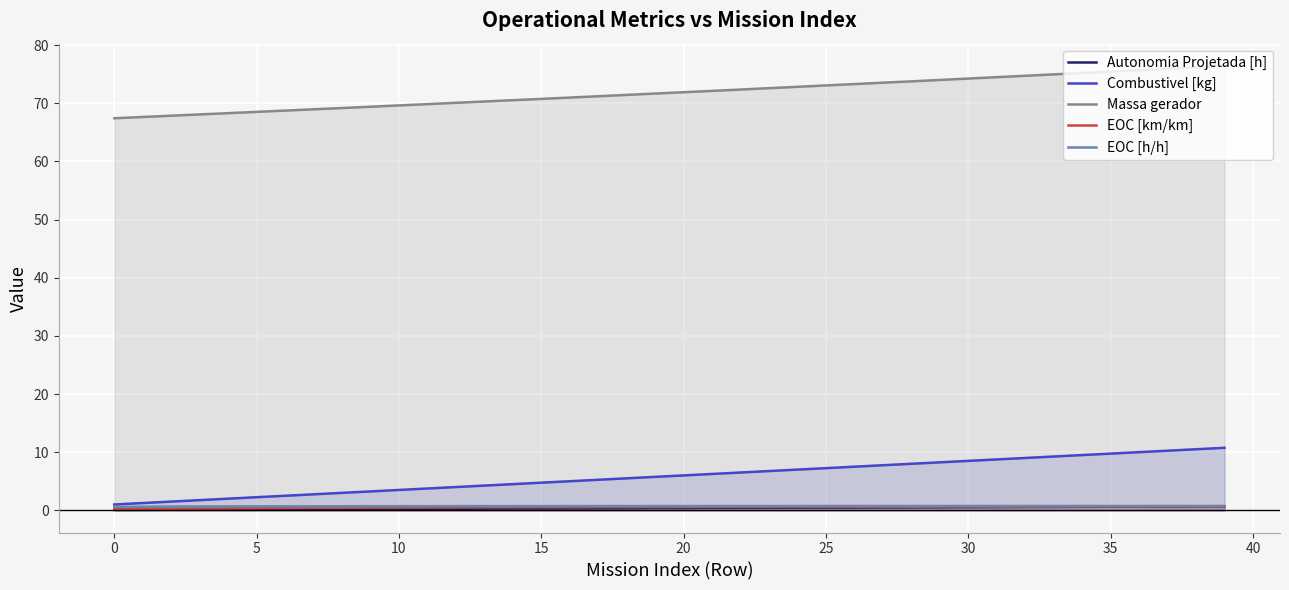

Which series has the largest total across all categories?

Massa gerador